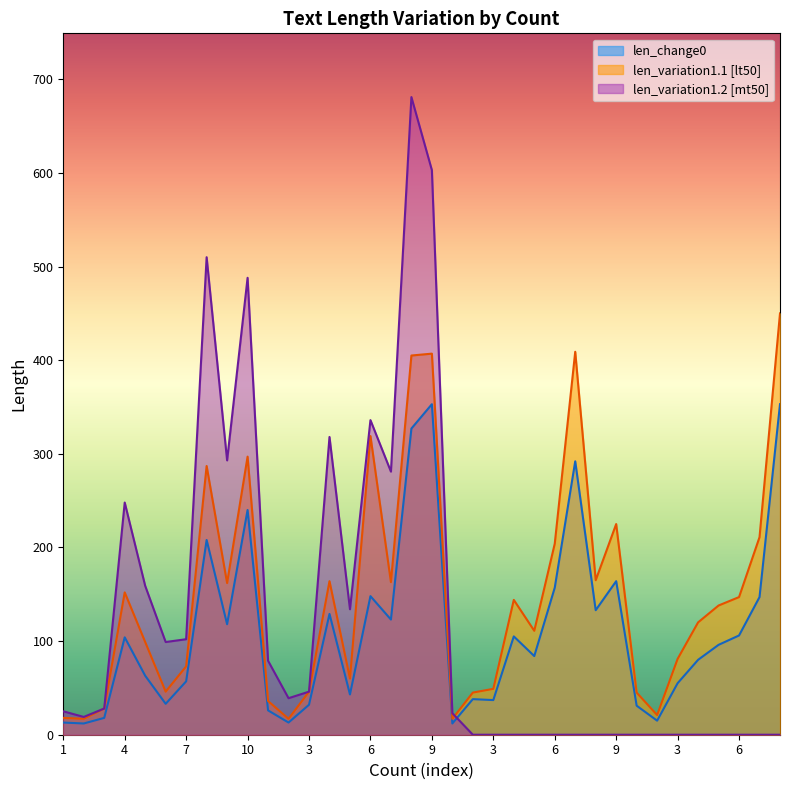

How many interior local peaks does the len_variation1.2 [mt50] series have?

6